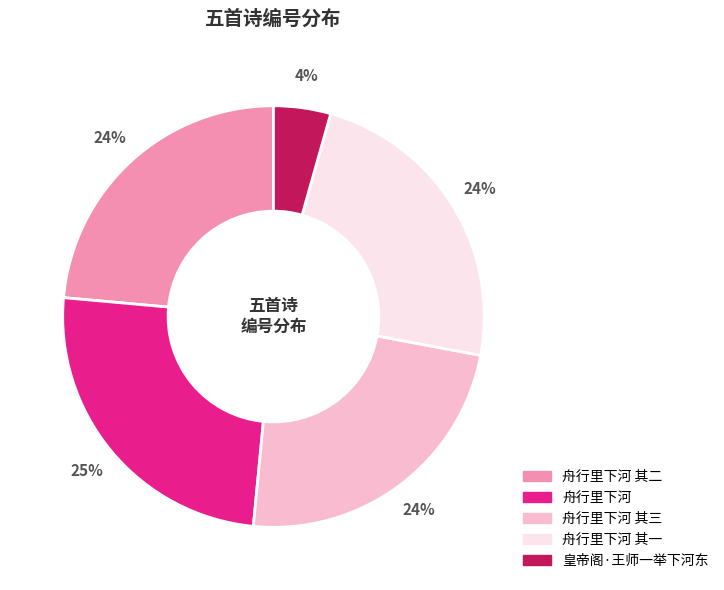

Is there any slice that represents more than half of the pie?

No